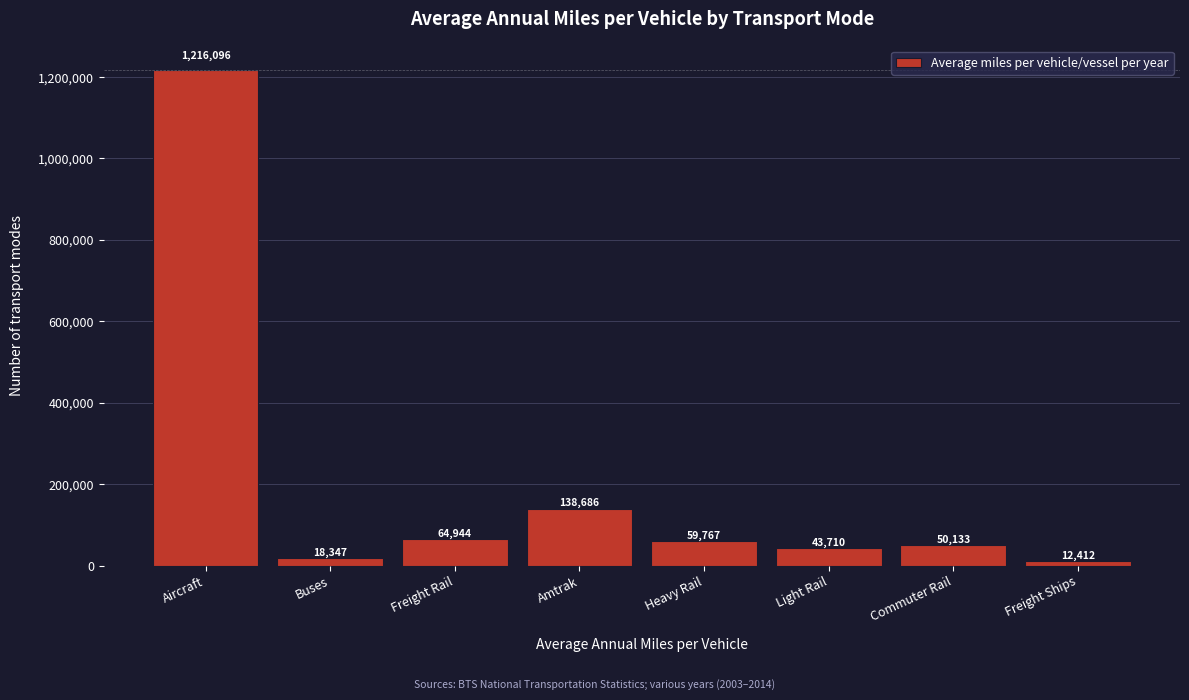

The value at Freight Rail is 64944.0. True or false?

True